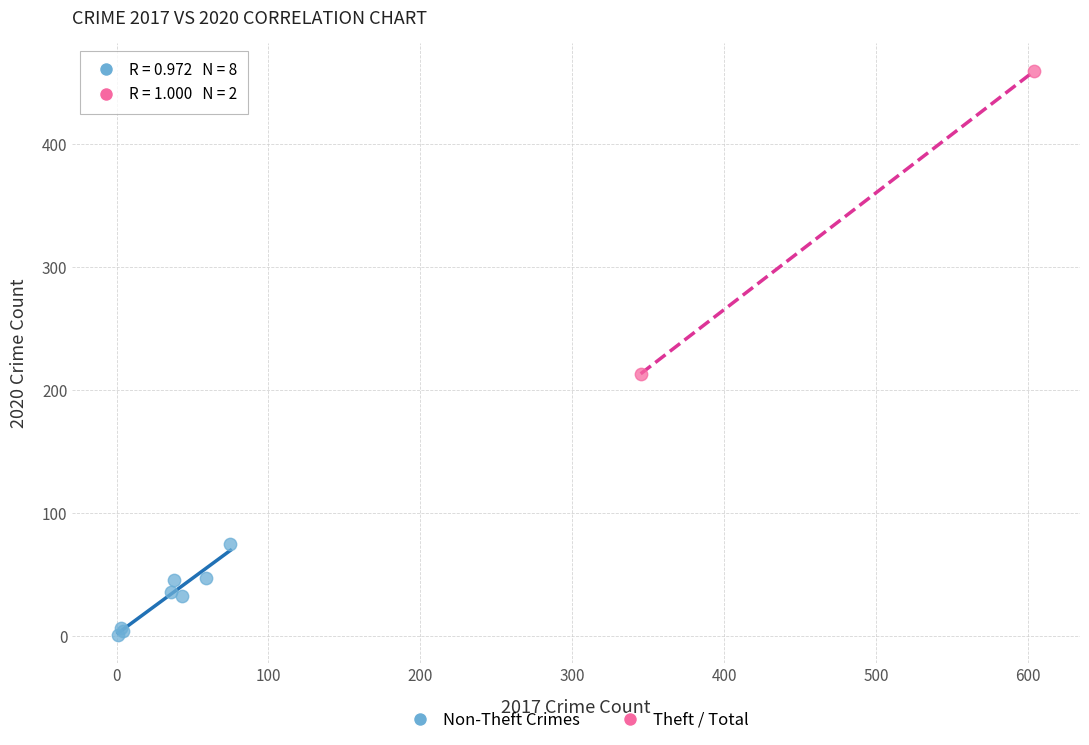

What are all the series names shown in the legend?

Non-Theft Crimes, Theft / Total